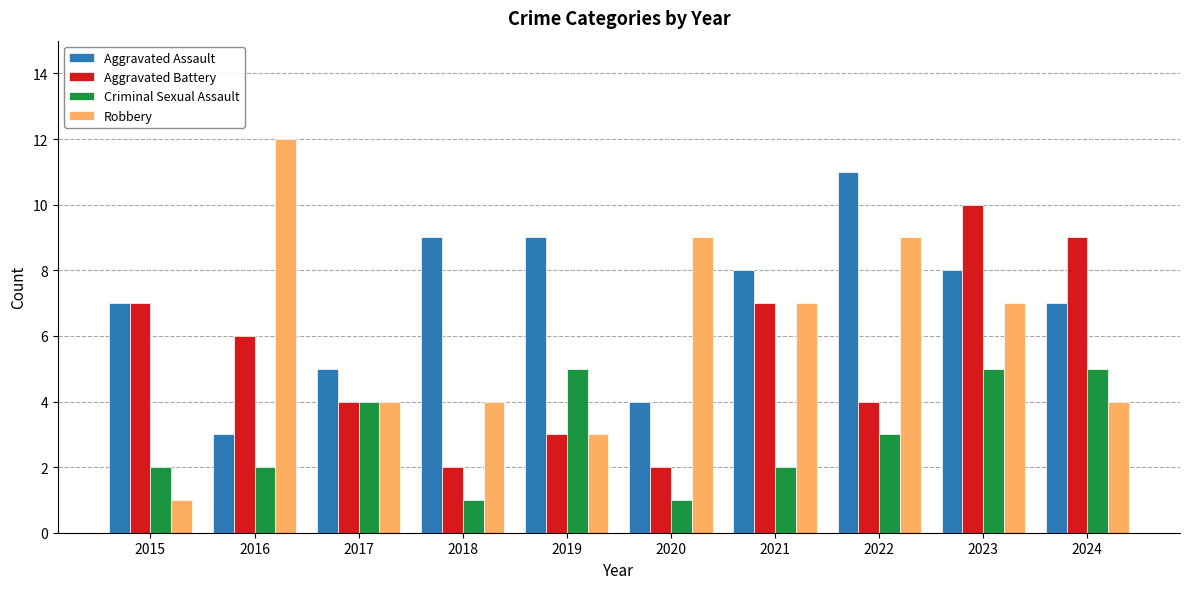

How many bars are there in each group?

4